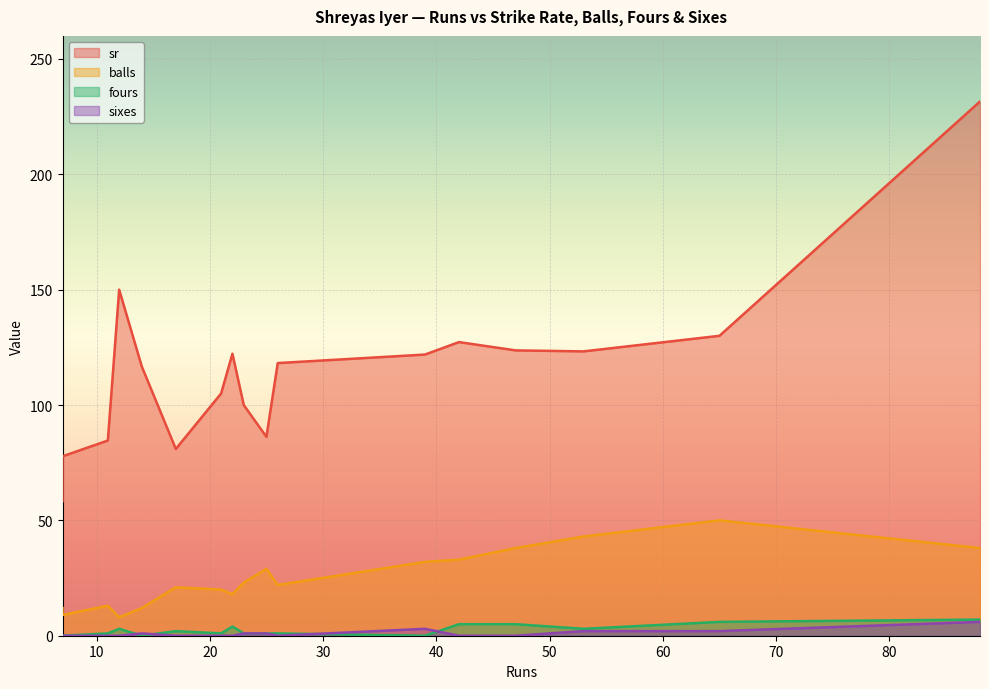

True or false: sixes and balls cross at least once.

False